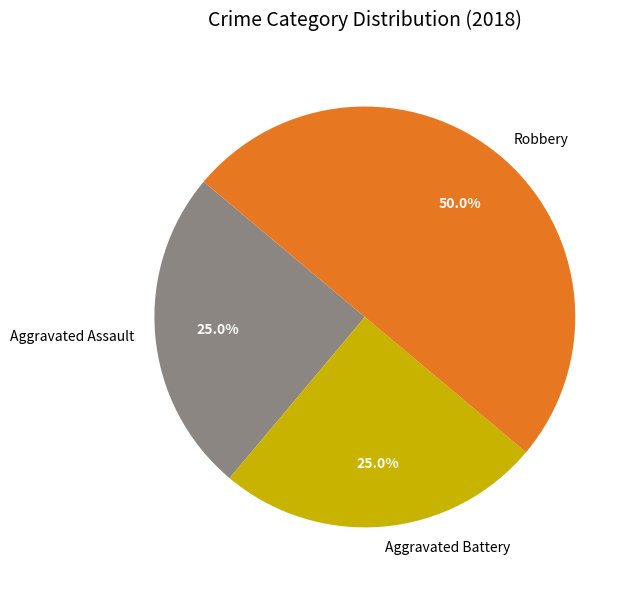

To the nearest percent, what portion does Robbery represent?

50%